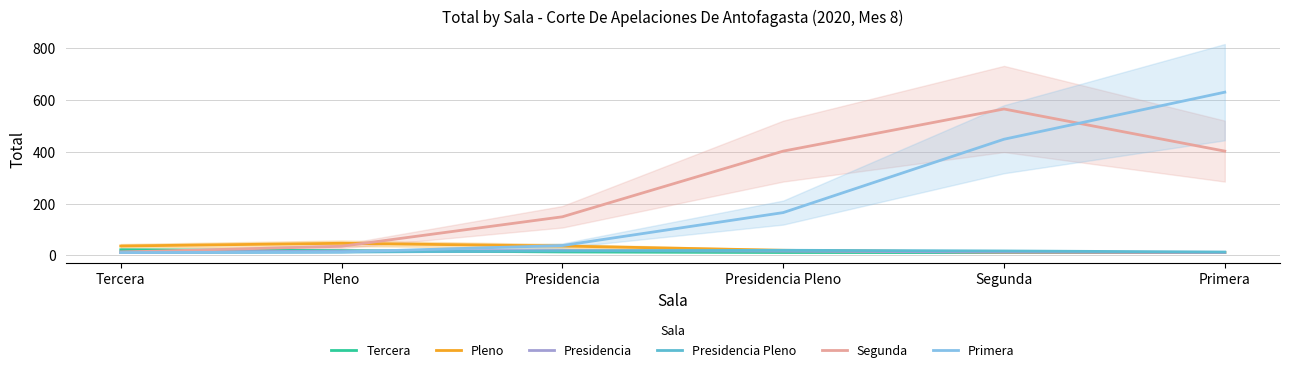

At which label does Segunda reach its peak?

Segunda